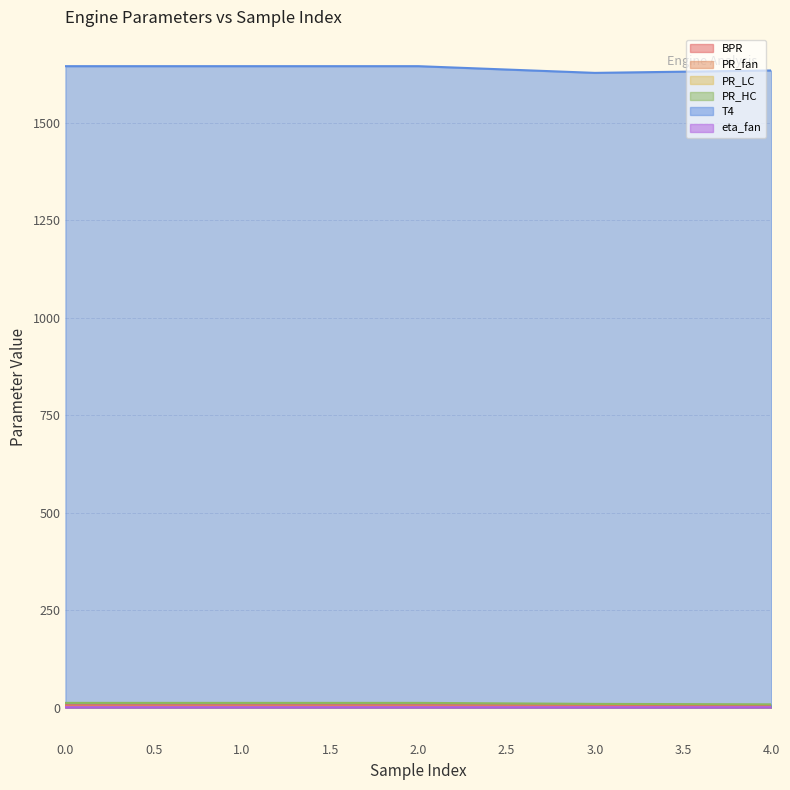

Read the T4 value at 4.0.

1634.2